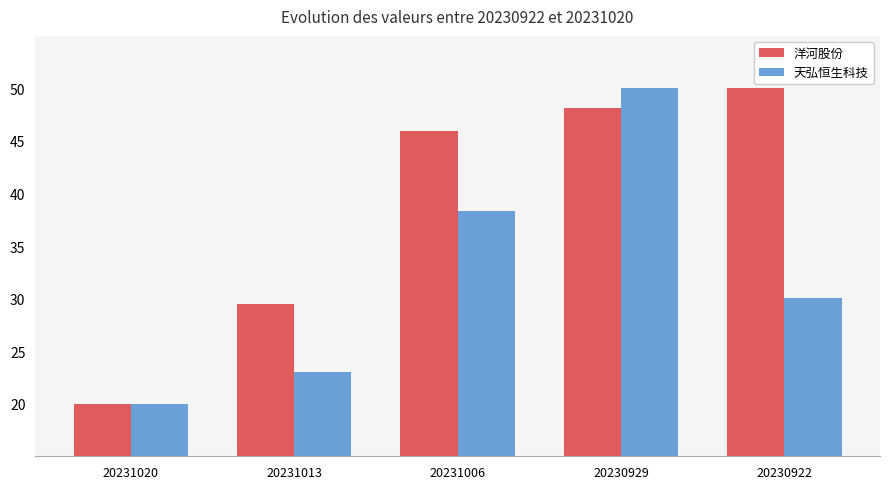

What is the greatest value displayed?

50.0